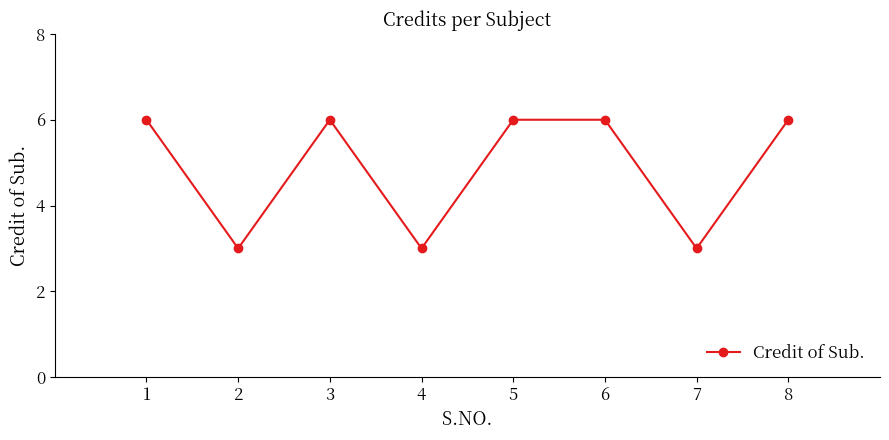

How many points are lower than both their immediate neighbors (excluding endpoints)?

3